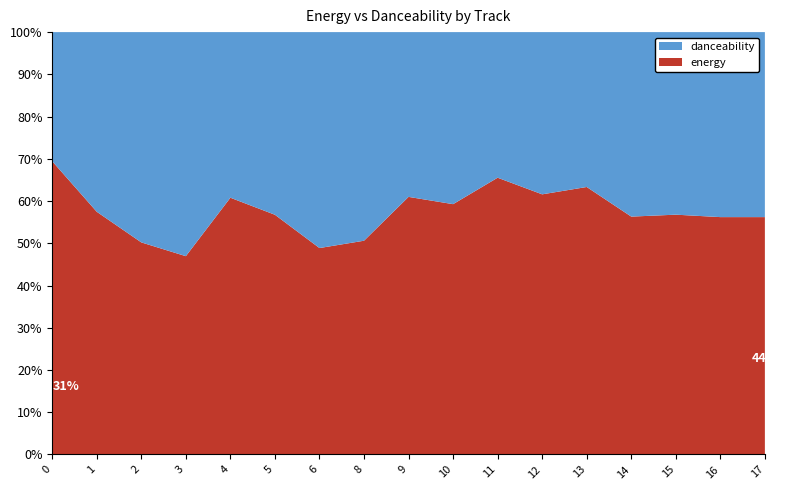

Reading right to left, what are all the values shown in this chart?

energy: 17=0.9	16=0.9	15=0.8	14=0.9	13=1.0	12=0.9	11=0.7	10=0.9	9=0.8	8=1.0	6=0.8	5=0.9	4=0.9	3=0.7	2=0.8	1=0.4	0=0.8
danceability: 17=0.7	16=0.7	15=0.6	14=0.7	13=0.6	12=0.6	11=0.4	10=0.6	9=0.5	8=0.9	6=0.8	5=0.7	4=0.6	3=0.8	2=0.8	1=0.3	0=0.4